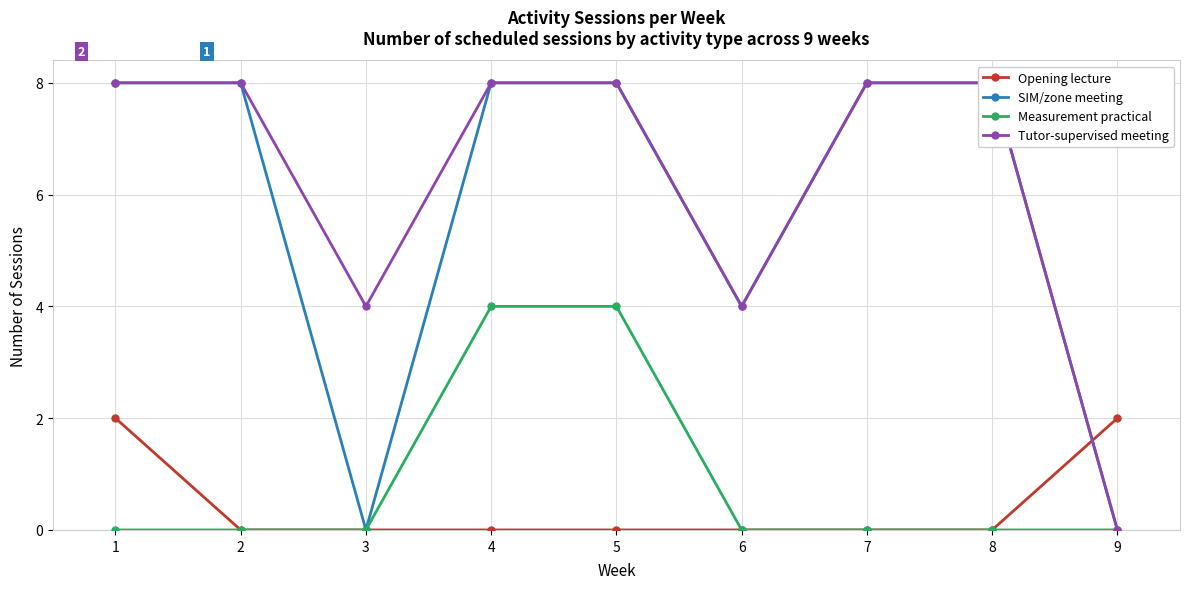

At how many categories does at least one series exceed 6?

6